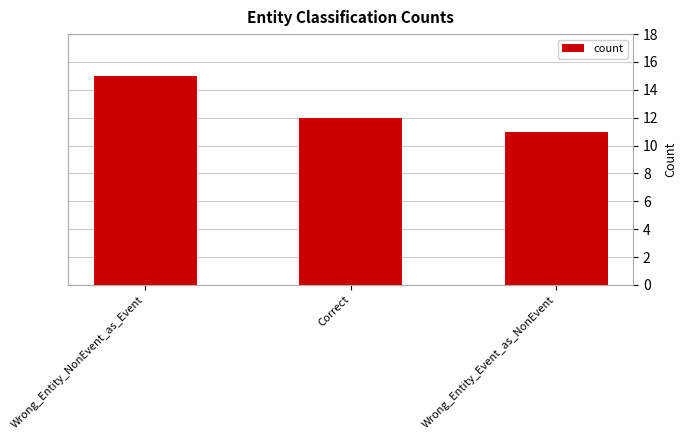

Approximately how many times larger is the value at Correct compared to Wrong_Entity_NonEvent_as_Event?

0.8